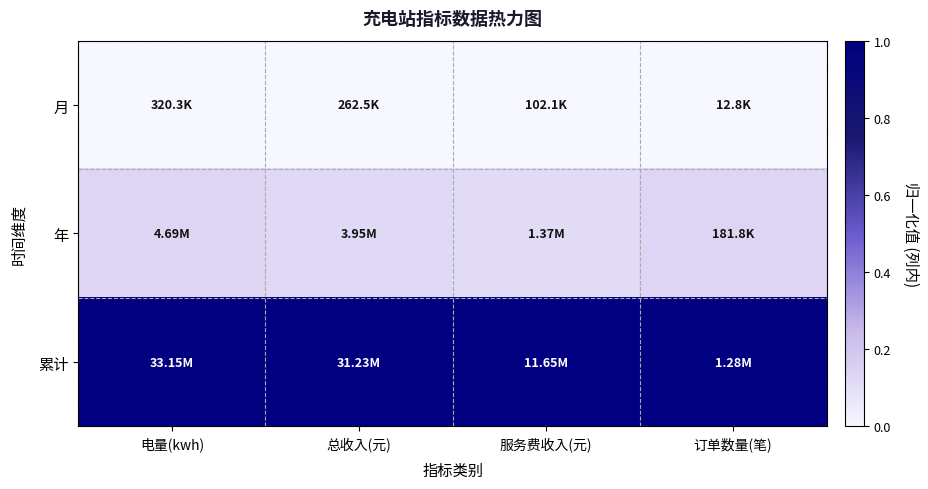

Reading left to right, list all the values displayed in this chart.

月: 电量(kwh)=0.0	总收入(元)=0.0	服务费收入(元)=0.0	订单数量(笔)=0.0
年: 电量(kwh)=0.1	总收入(元)=0.1	服务费收入(元)=0.1	订单数量(笔)=0.1
累计: 电量(kwh)=1.0	总收入(元)=1.0	服务费收入(元)=1.0	订单数量(笔)=1.0